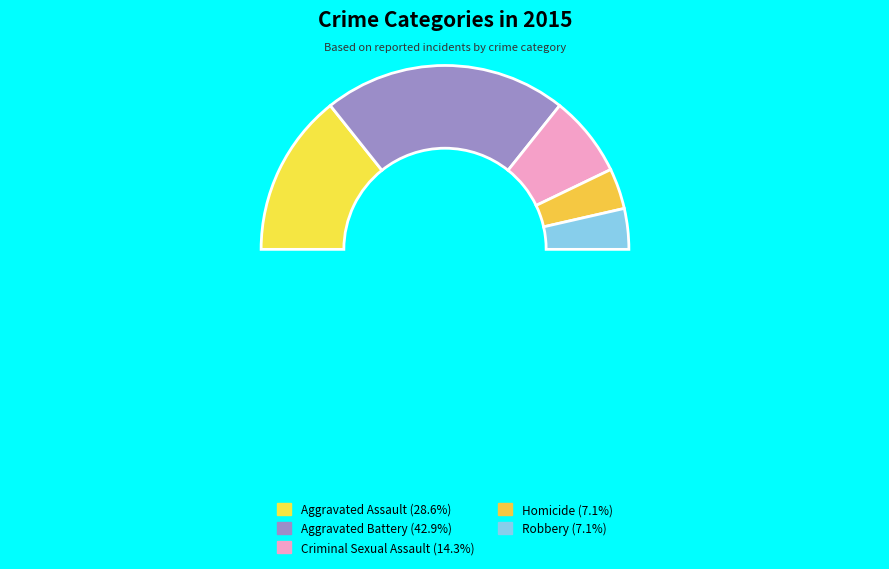

Count the number of slices in the pie.

5